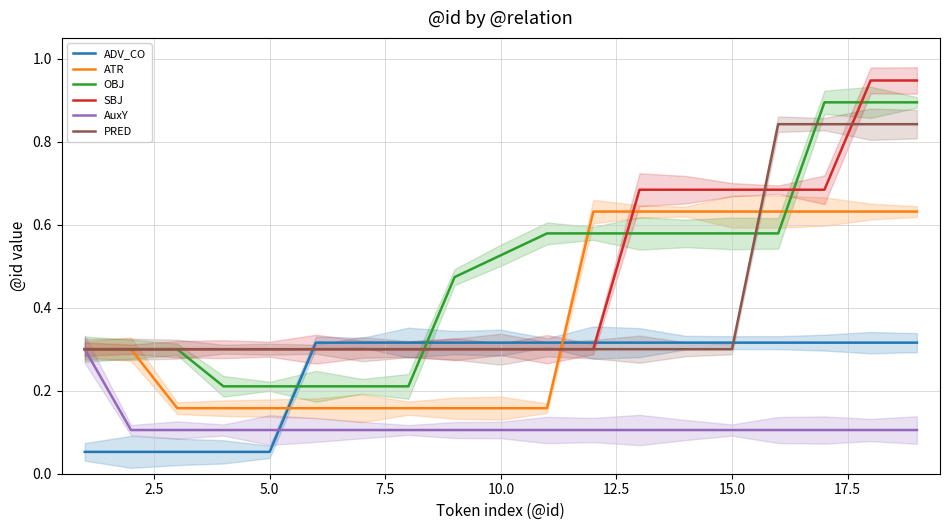

True or false: SBJ and AuxY intersect in this chart.

False